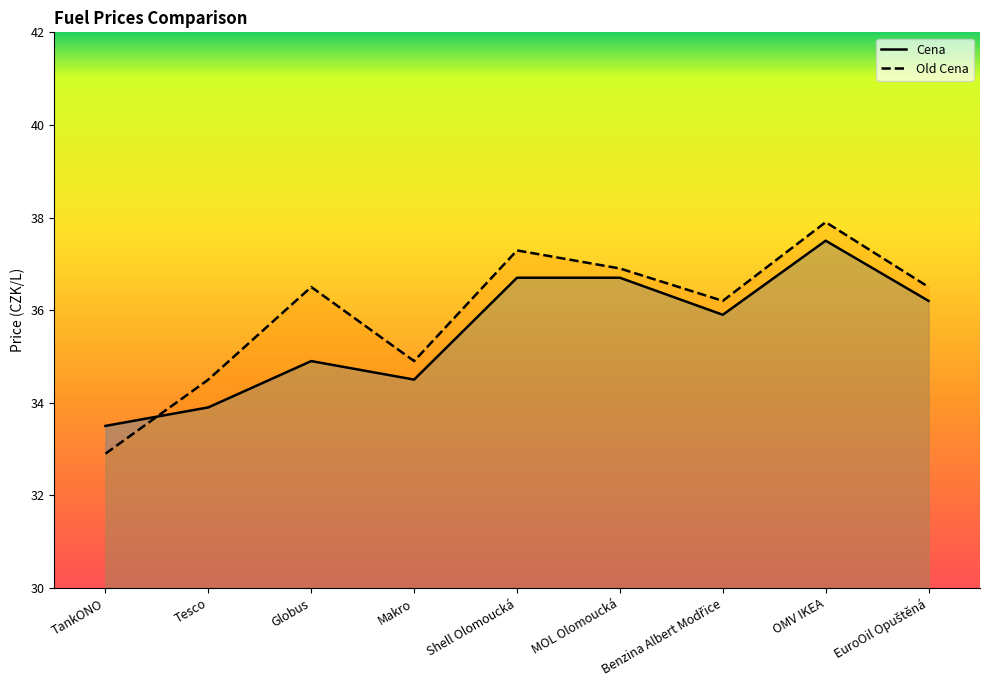

Reading left to right, extract all data points from this chart.

Cena: TankONO=33.5	Tesco=33.9	Globus=34.9	Makro=34.5	Shell Olomoucká=36.7	MOL Olomoucká=36.7	Benzina Albert Modřice=35.9	OMV IKEA=37.5	EuroOil Opuštěná=36.2
Old Cena: TankONO=32.9	Tesco=34.5	Globus=36.5	Makro=34.9	Shell Olomoucká=37.3	MOL Olomoucká=36.9	Benzina Albert Modřice=36.2	OMV IKEA=37.9	EuroOil Opuštěná=36.5